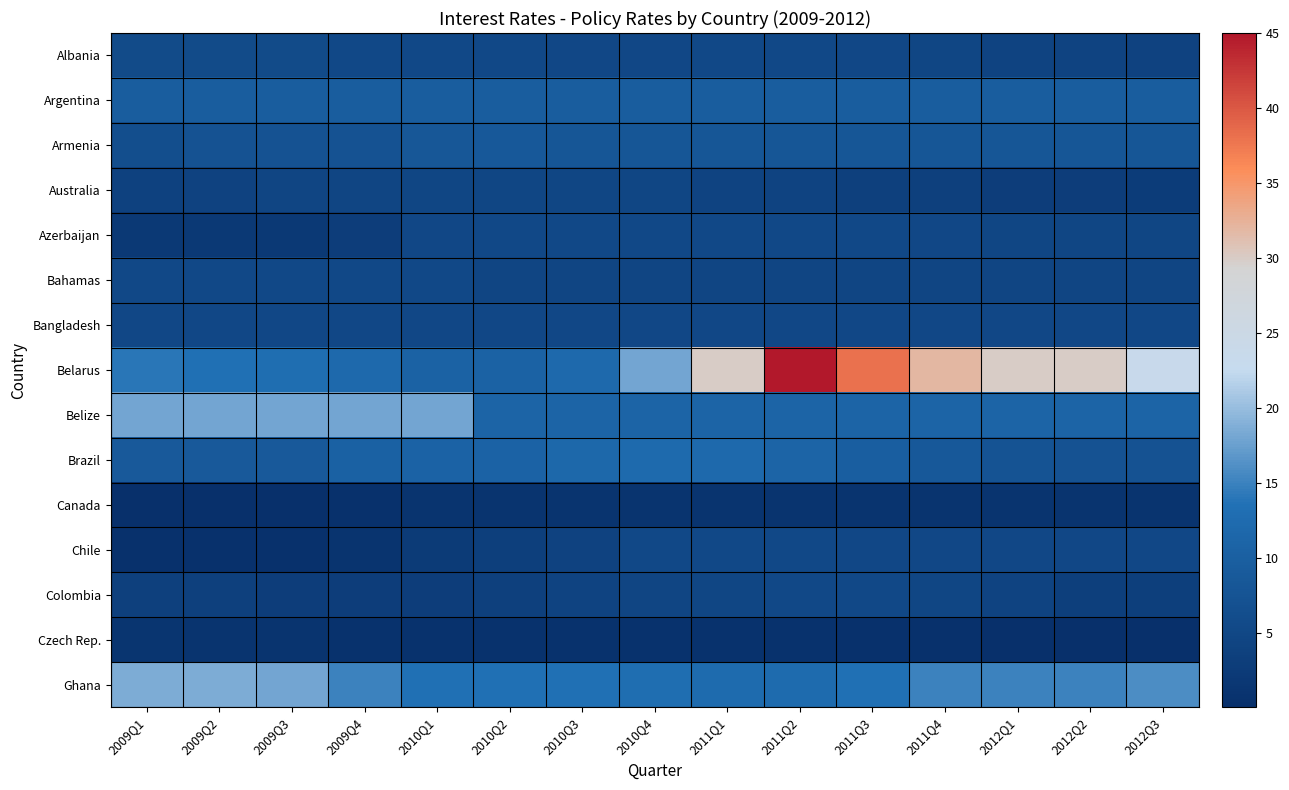

What is the maximum value shown in the chart?

45.0